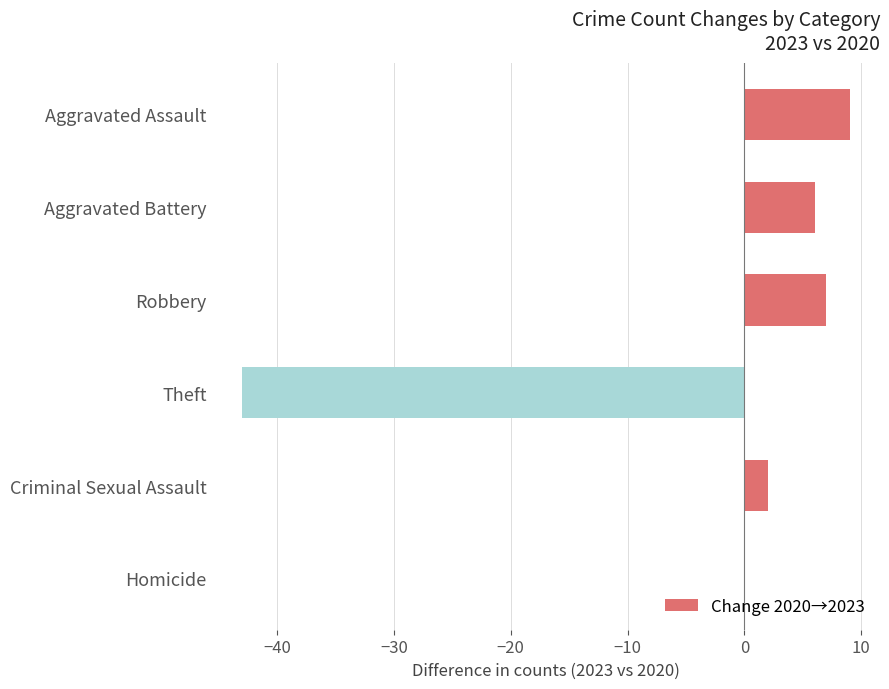

What is the sum of the values at Aggravated Battery and Theft?

-37